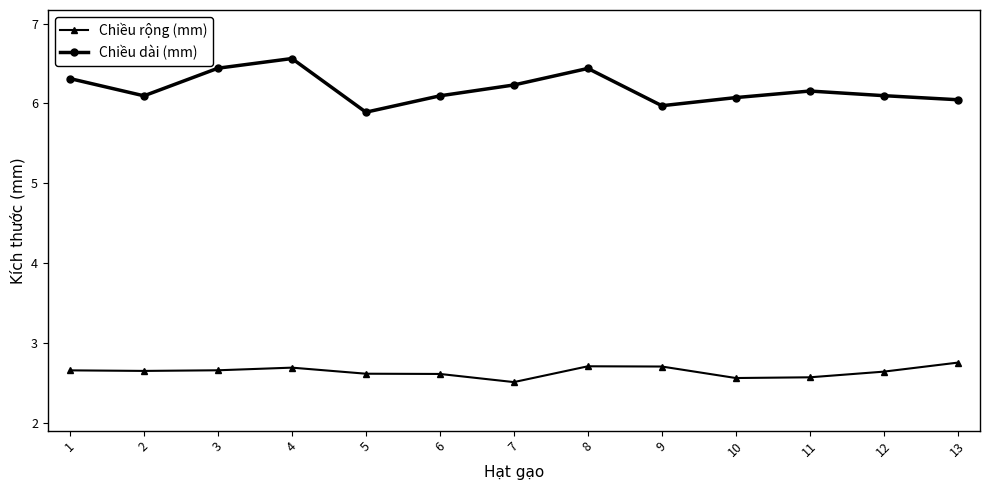

What is the sum of the Chiều dài (mm) values at 9 and 8?

12.4